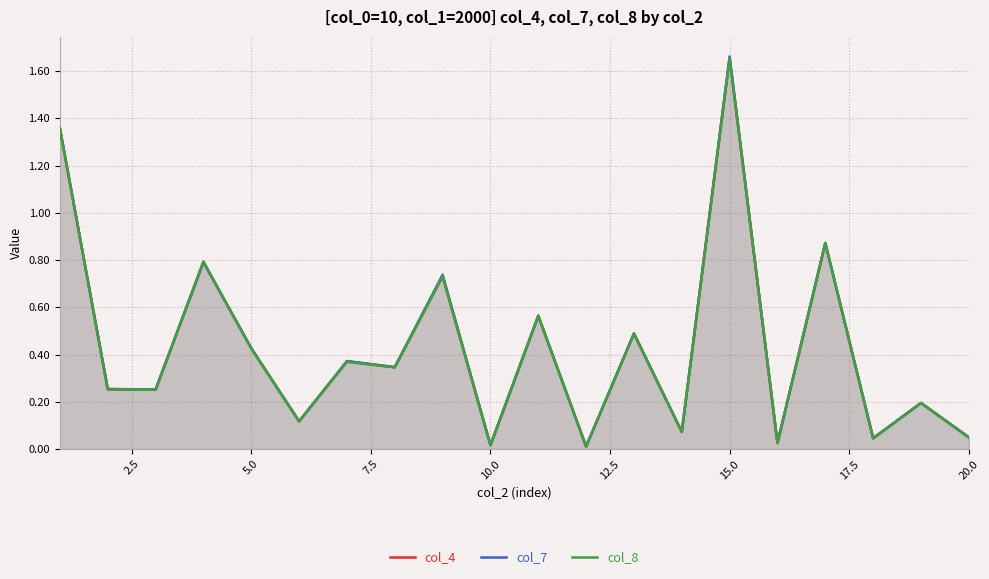

At which category is the sum across all series the highest?

15.0